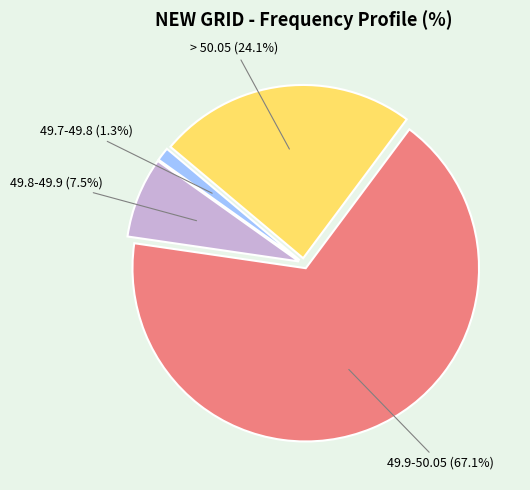

Does any single category account for the majority?

Yes